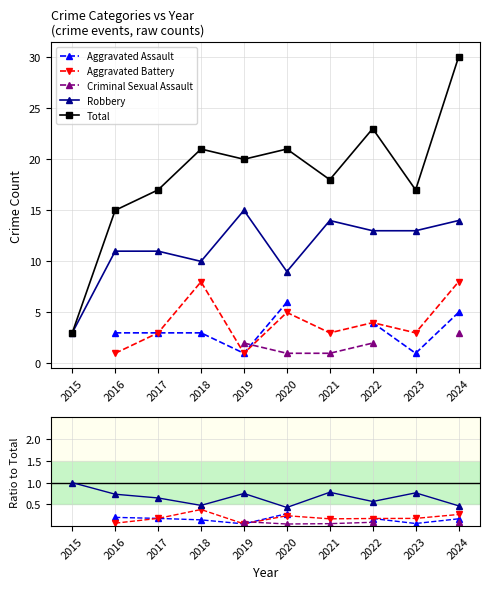

Which category has the lowest value in the Robbery series?

2020